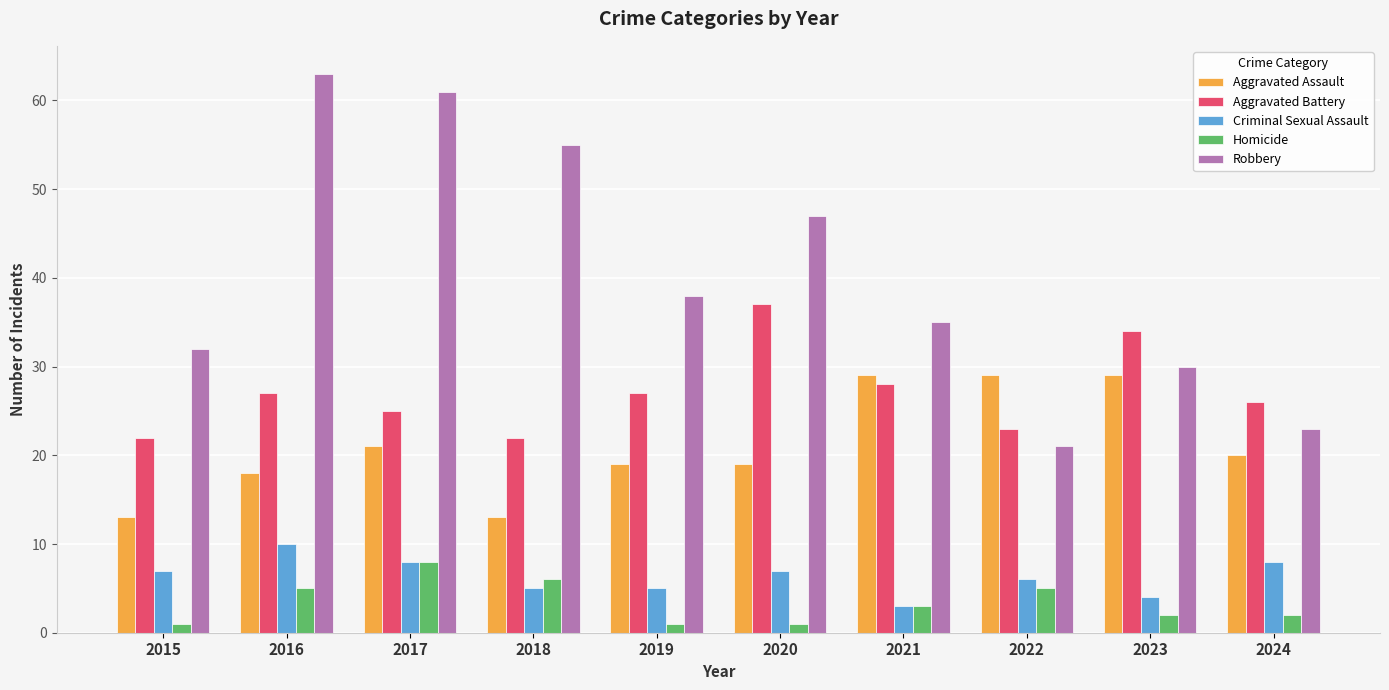

The value of Criminal Sexual Assault at 2023 is 4. True or false?

True